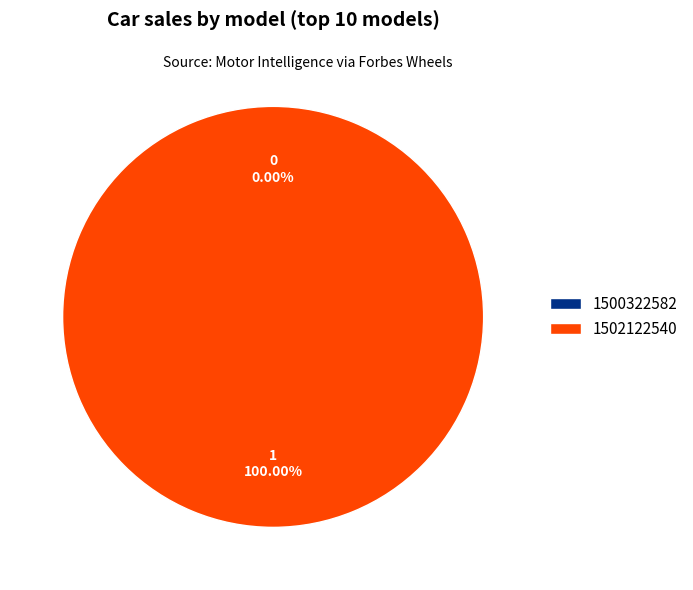

How many segments does this pie chart have?

2